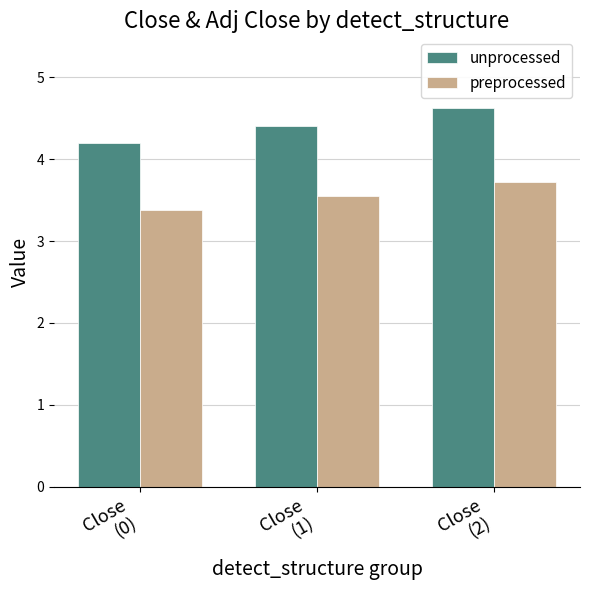

What is the value of the unprocessed bar at the 3rd from the left?

4.6